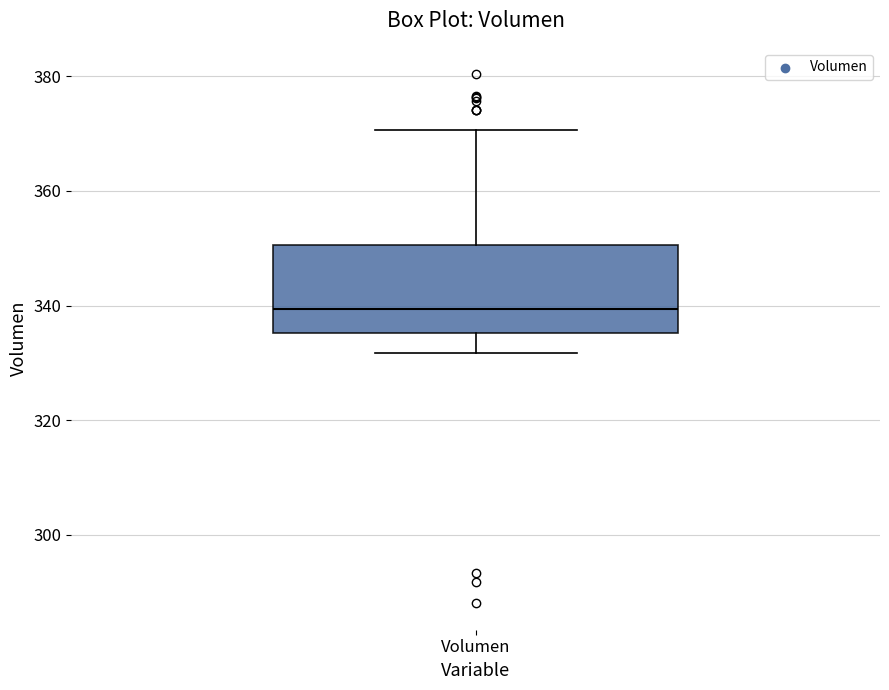

Transcribe this box plot: give where the median line is, the range the box spans, and where the two whiskers end, as read against the y-axis. The values are not printed on the chart, so give them approximately, as read against the axis.

median 340, box 336 to 350, whiskers 332 to 370